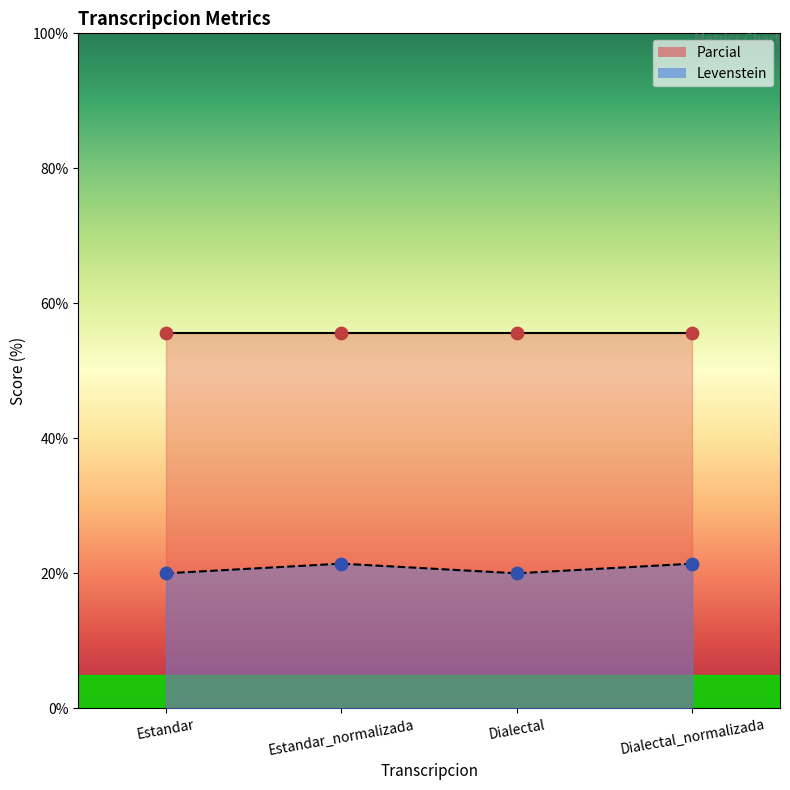

Which has a higher value, Dialectal_normalizada or Estandar_normalizada?

Dialectal_normalizada